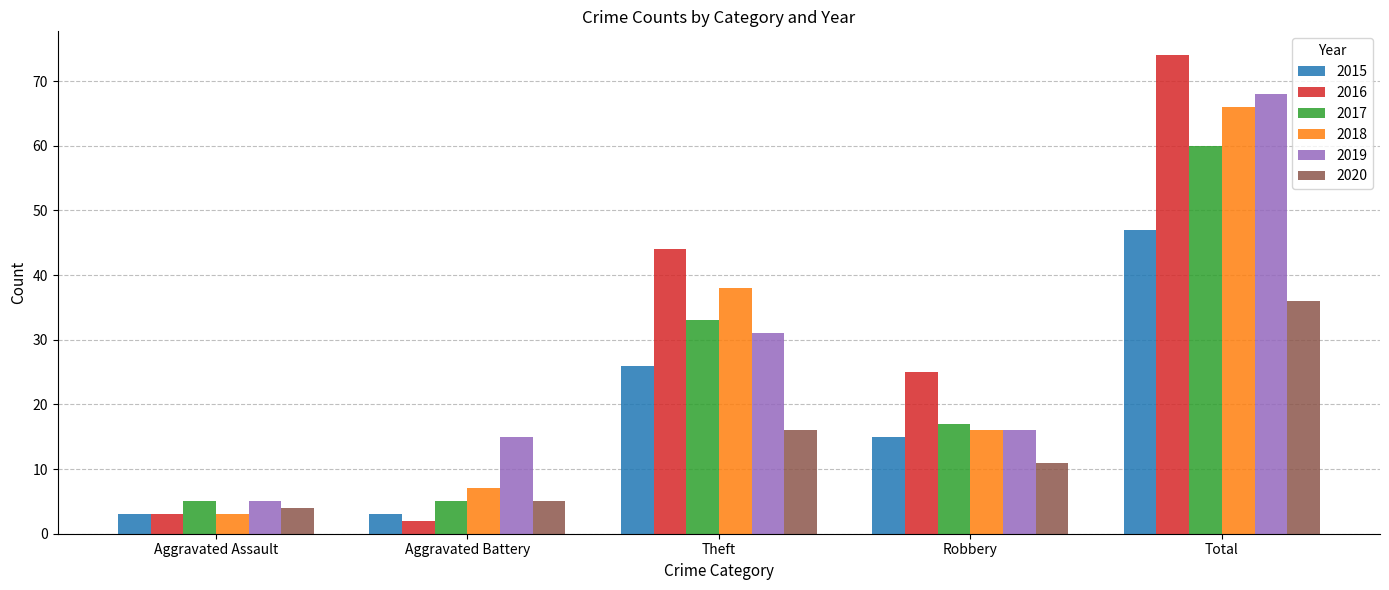

What is the maximum value shown in the chart?

74